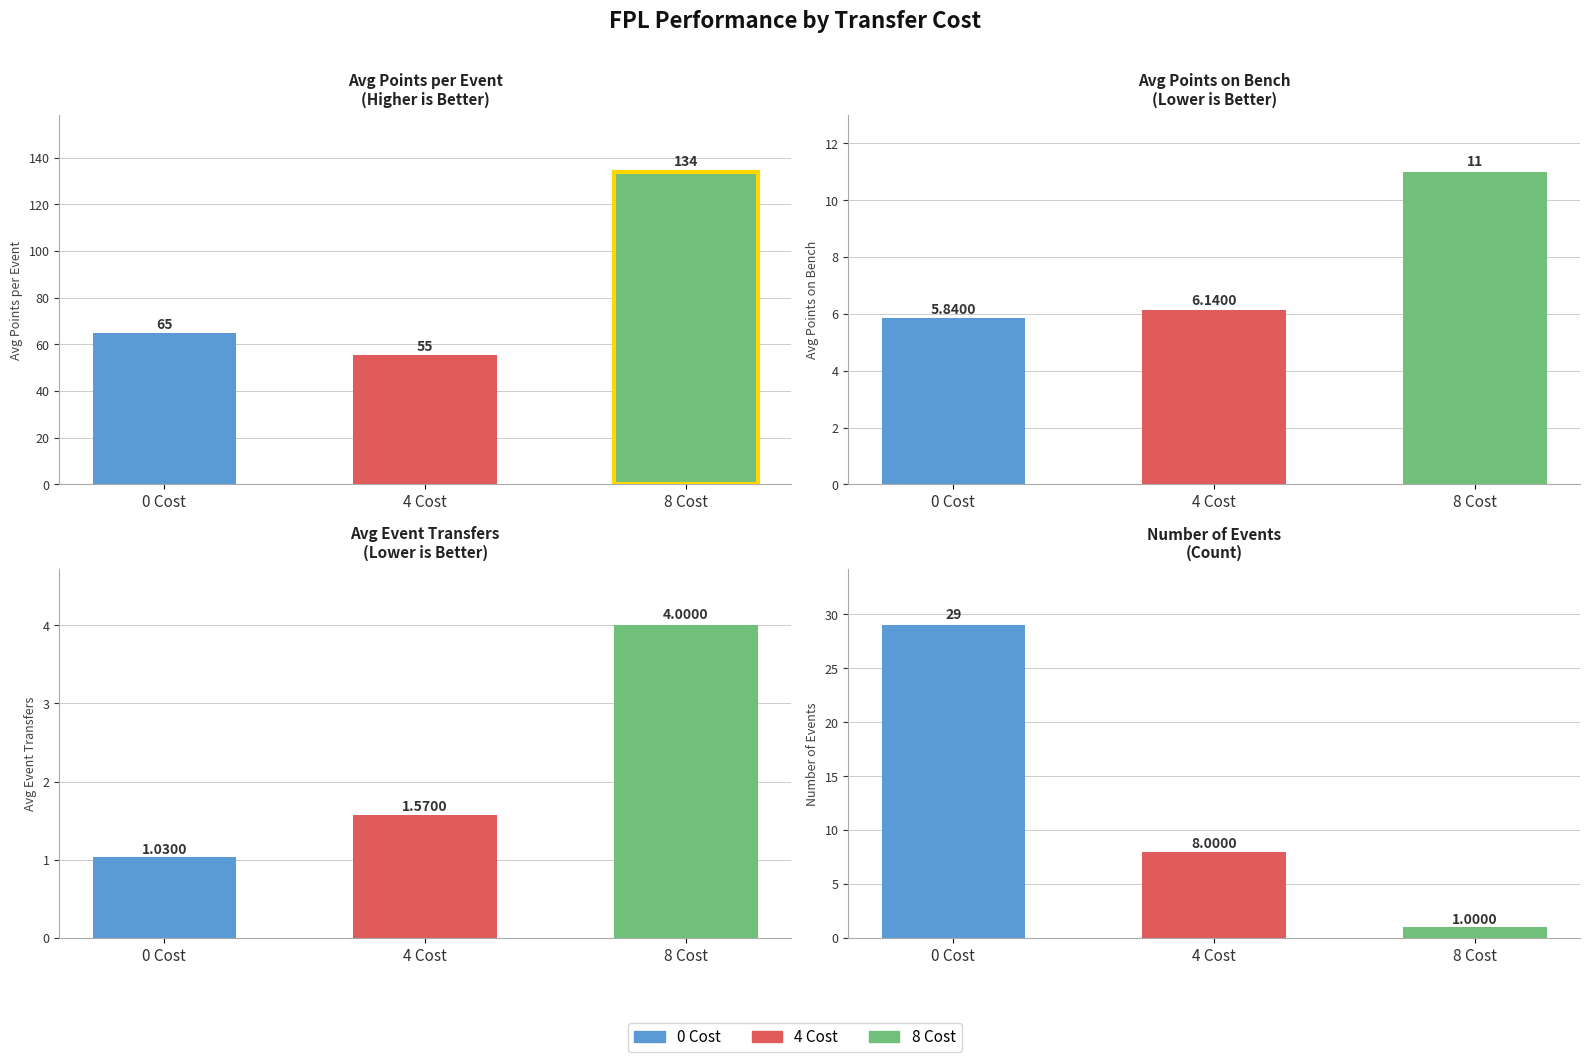

Are the bars horizontal?

No